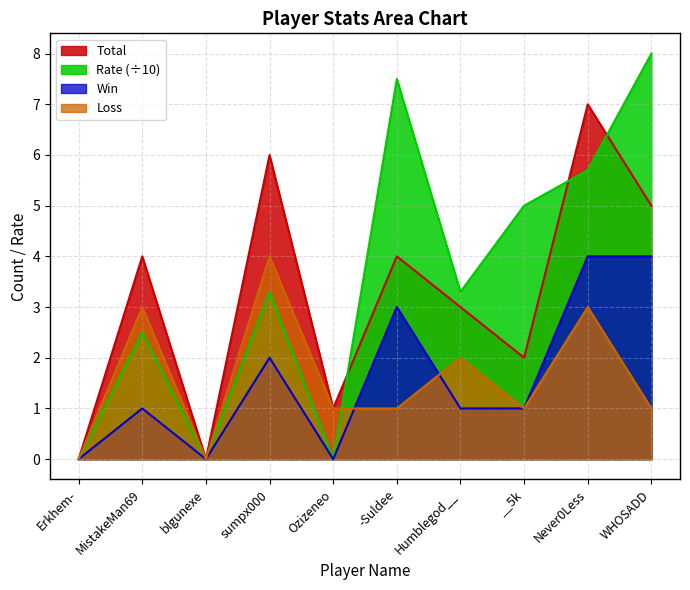

Reading left to right, list all the values displayed in this chart.

Win: 0.0	1.0	0.0	2.0	0.0	3.0	1.0	1.0	4.0	4.0
Loss: 0.0	3.0	0.0	4.0	1.0	1.0	2.0	1.0	3.0	1.0
Total: 0.0	4.0	0.0	6.0	1.0	4.0	3.0	2.0	7.0	5.0
Rate: 0.0	2.5	0.0	3.3	0.0	7.5	3.3	5.0	5.7	8.0